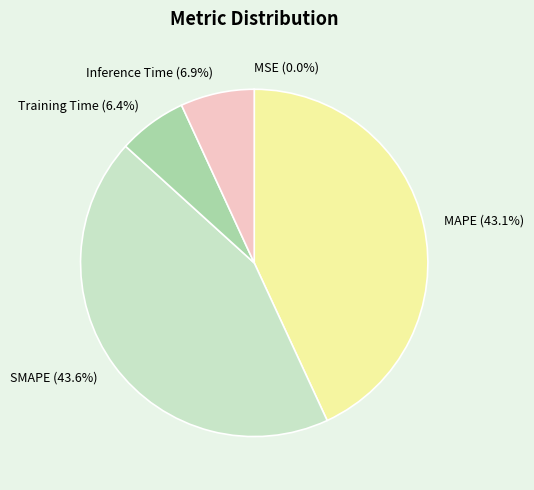

Approximately how many times larger is the value at Training Time compared to MAPE?

0.1